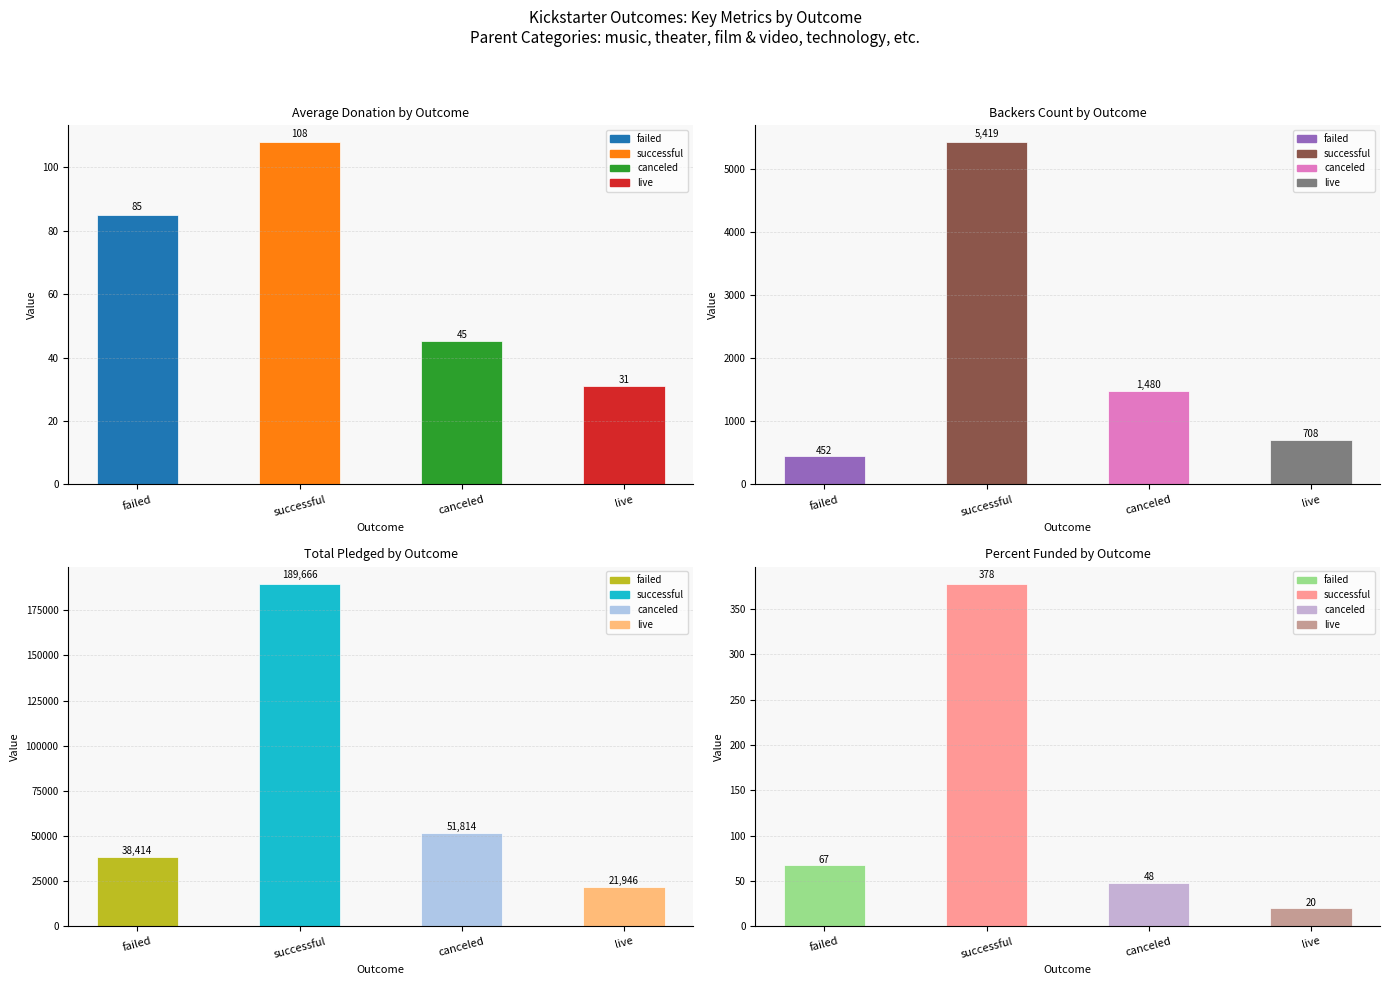

The value of pledged at canceled is 51814.0. True or false?

True